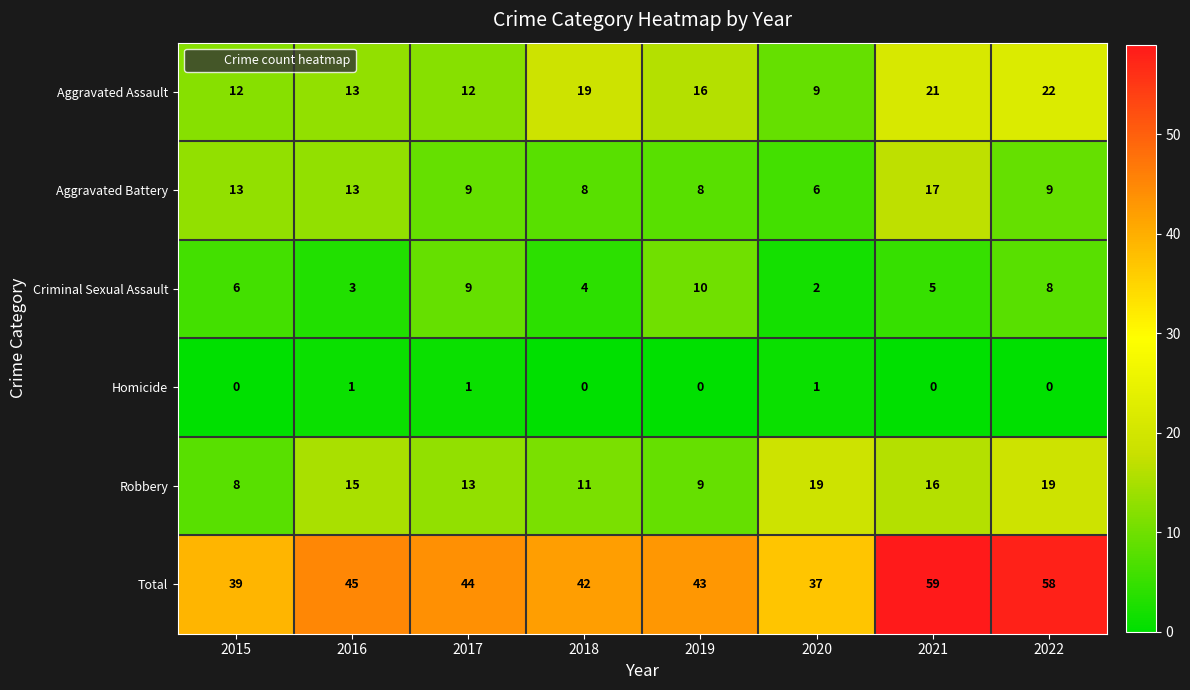

At which category is the sum across all series the highest?

2021